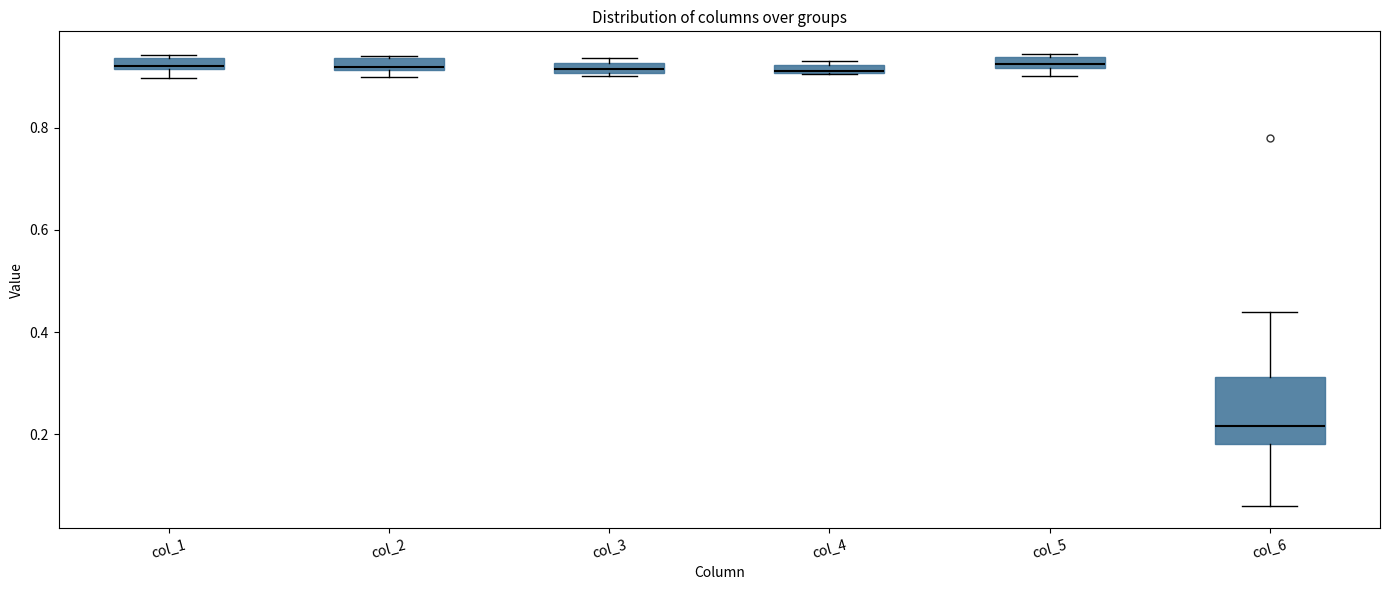

Where is the lower edge of the box for col_6 on the y-axis? The values are not printed on the chart, so give them approximately, as read against the axis.

0.18